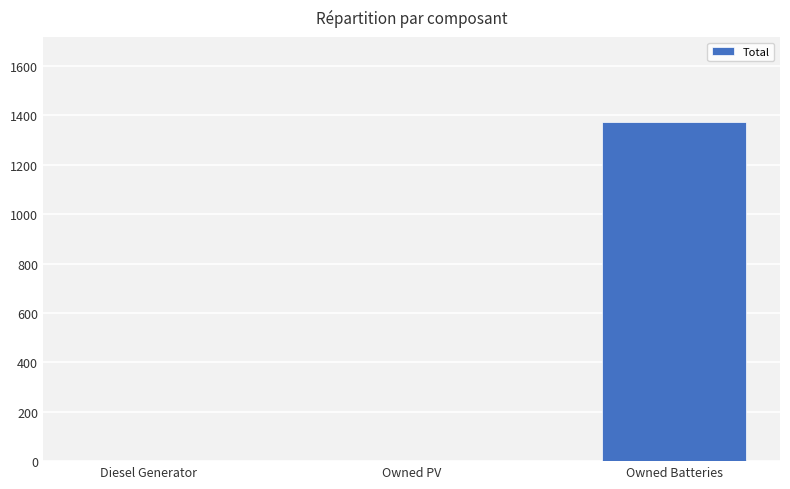

What value does the data have at Owned Batteries?

1374